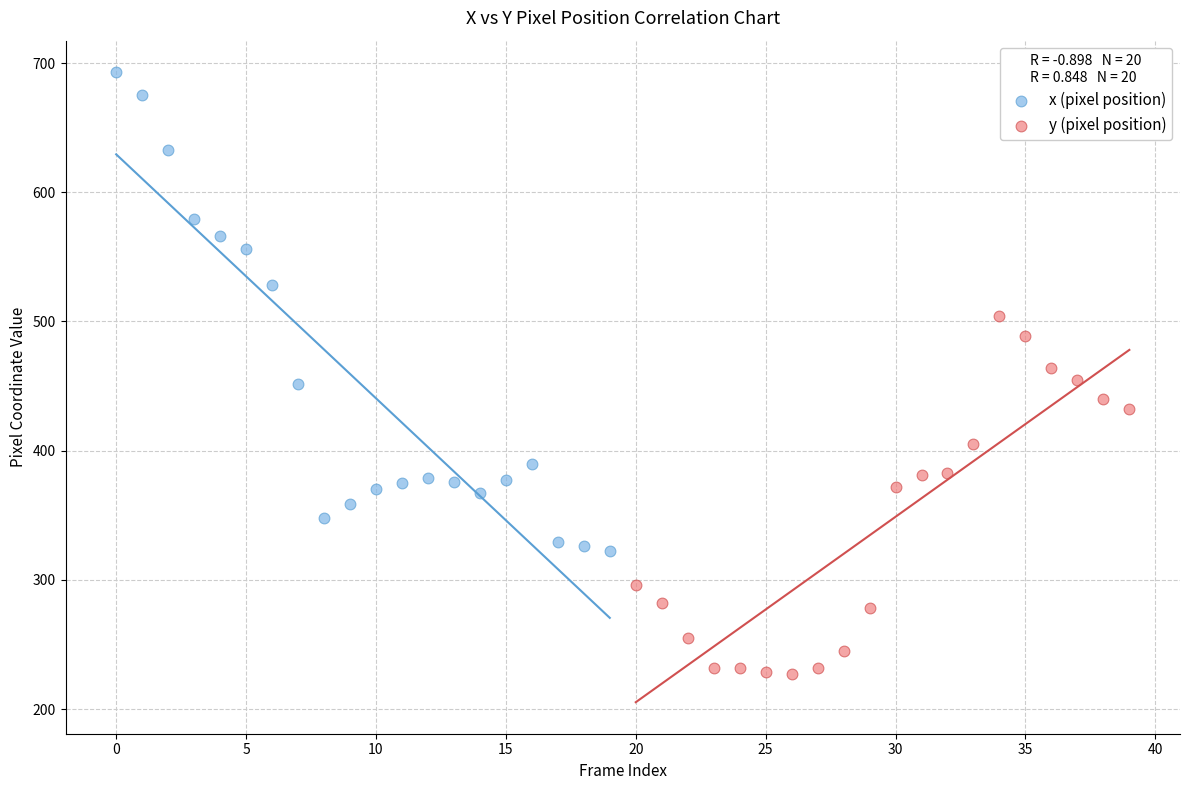

Which series contains the lowest Y value?

y (pixel position)